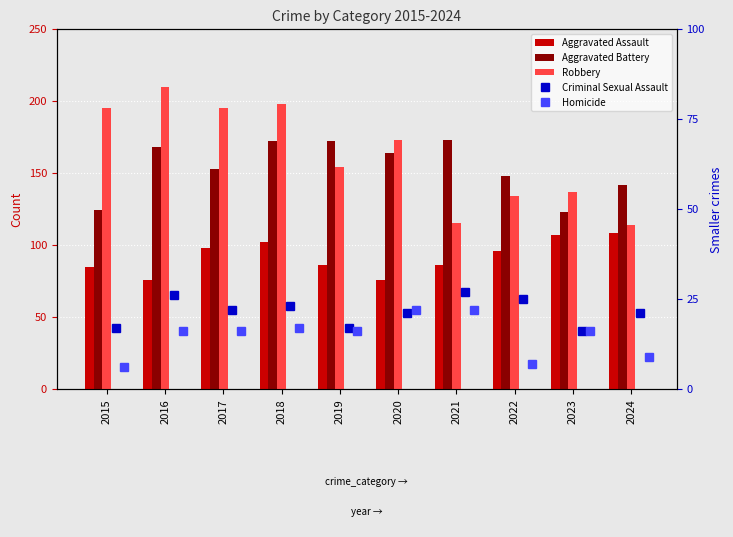

Rank the series at 2021 from lowest to highest value.

Homicide, Criminal Sexual Assault, Aggravated Assault, Robbery, Aggravated Battery